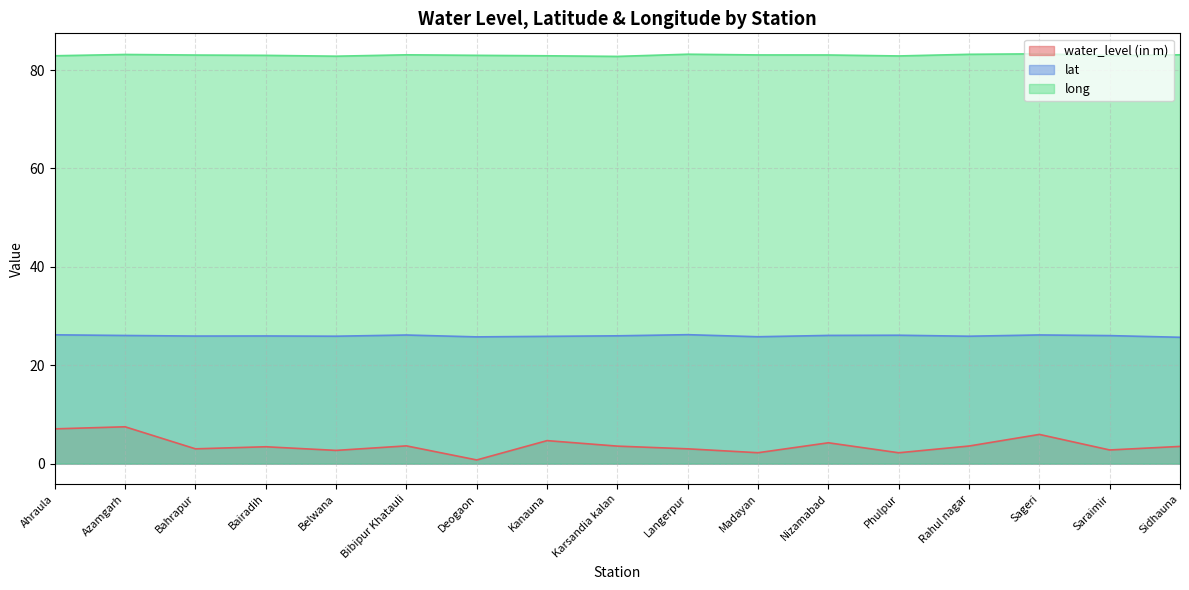

Where is water_level (in m) nearest to the value 4?

Nizamabad